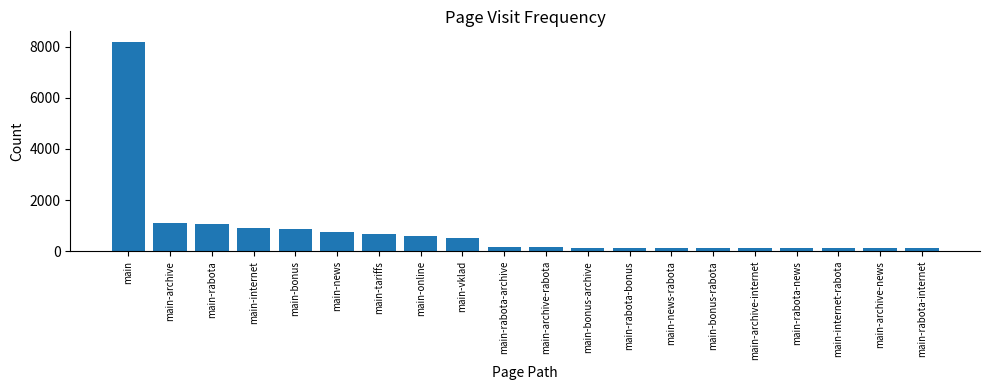

What is the maximum value shown in the chart?

8184